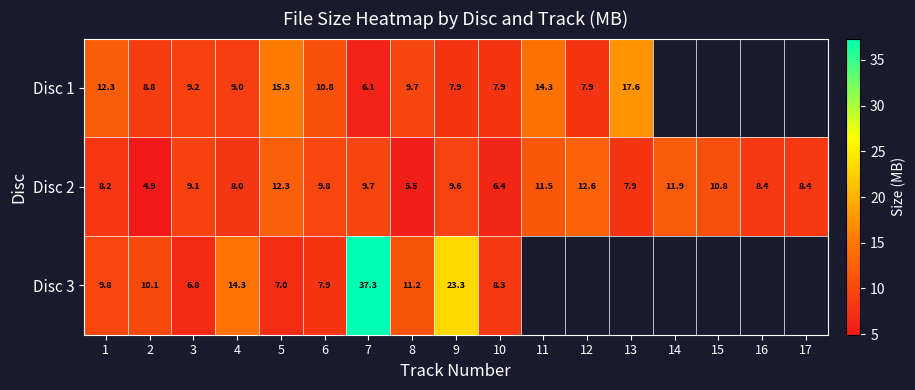

What is the minimum value shown in the chart?

4.9